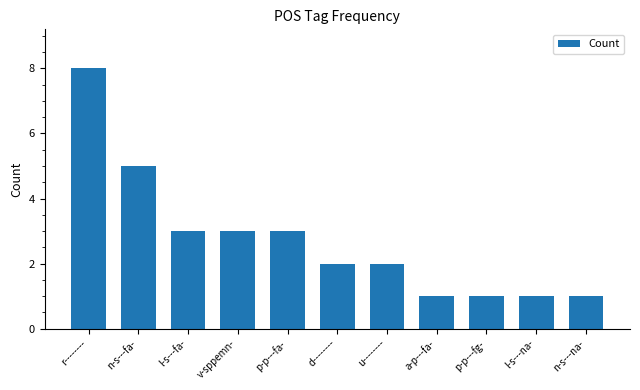

True or false: the data shows 8 at r--------.

True